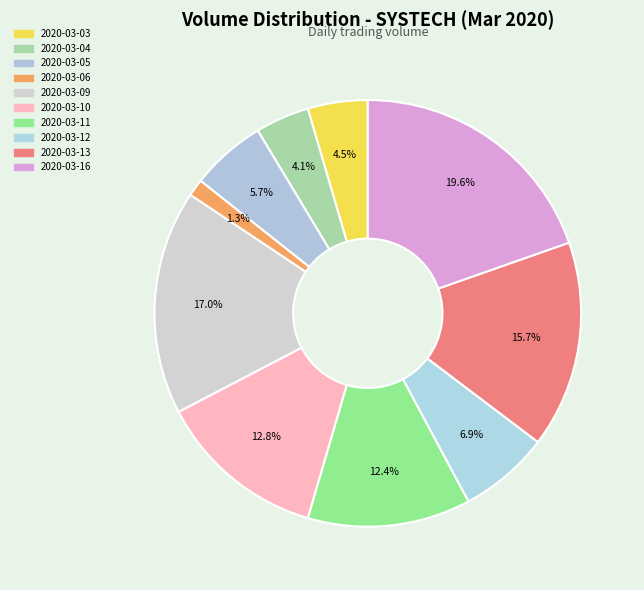

Is there a majority slice in this chart?

No